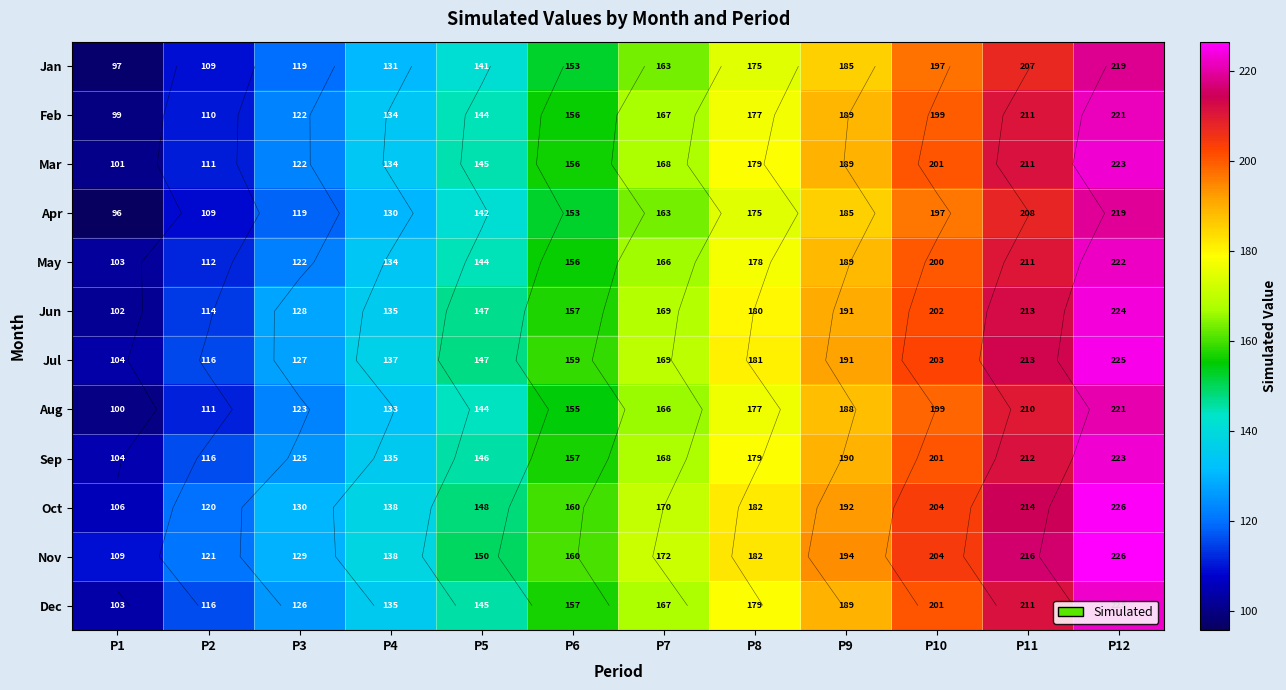

At how many categories does at least one series exceed 161?

6